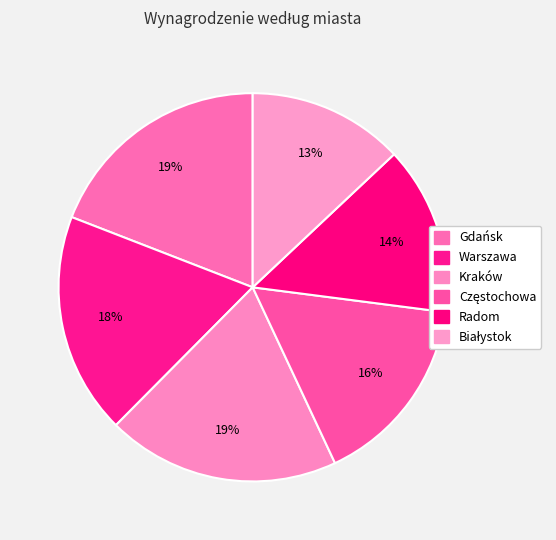

Rank the categories by value from highest to lowest.

Kraków, Gdańsk, Warszawa, Częstochowa, Radom, Białystok